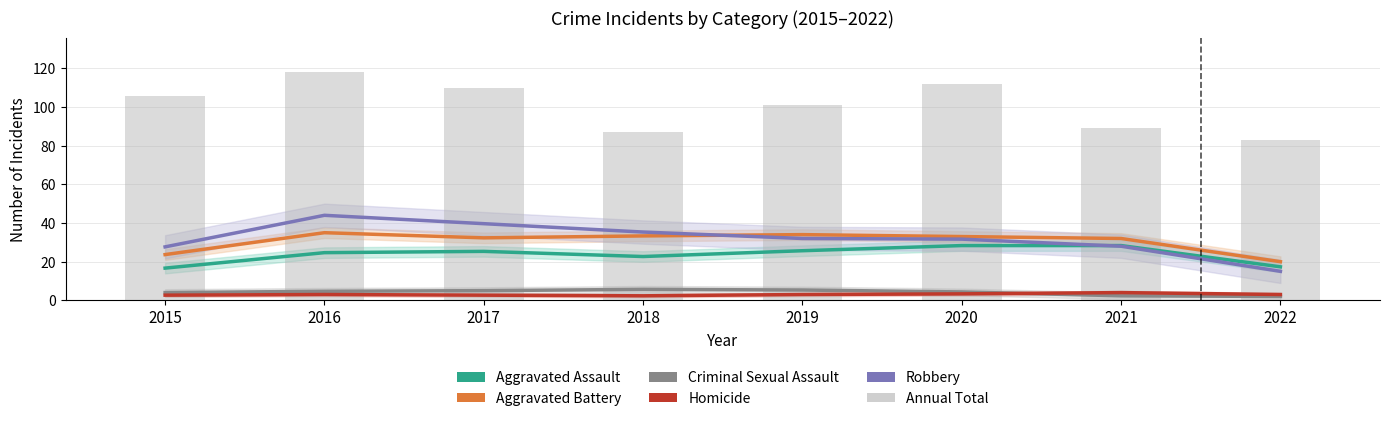

Rank the categories by Annual Total value from highest to lowest.

2016, 2020, 2017, 2015, 2019, 2021, 2018, 2022